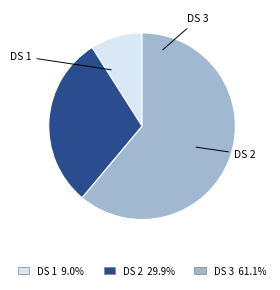

Is there a majority slice in this chart?

Yes